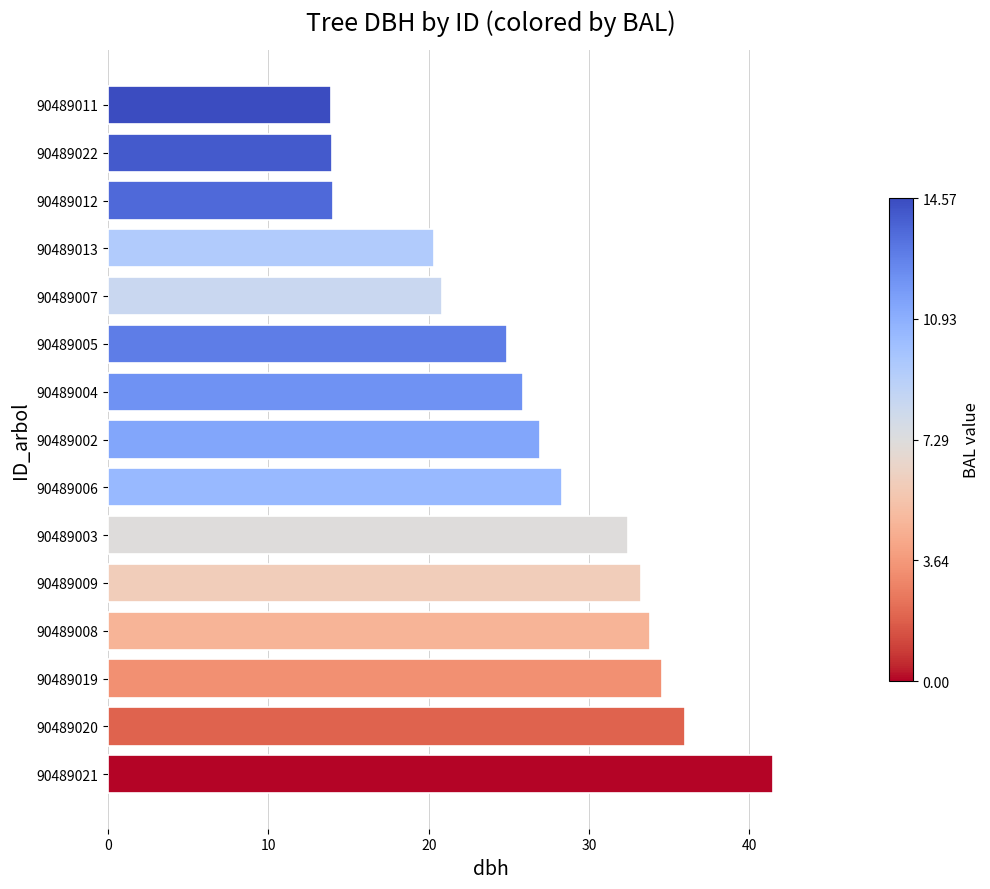

What is the sum of all values?

400.6